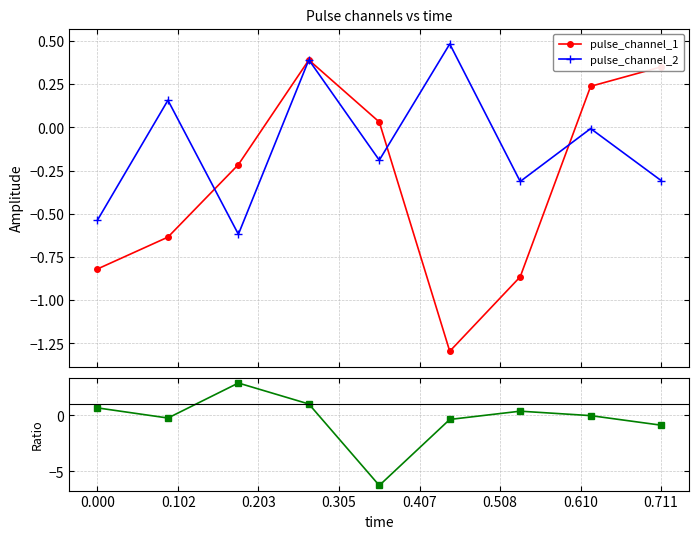

In pulse_channel_2, how many points are lower than both neighbors (excluding endpoints)?

3